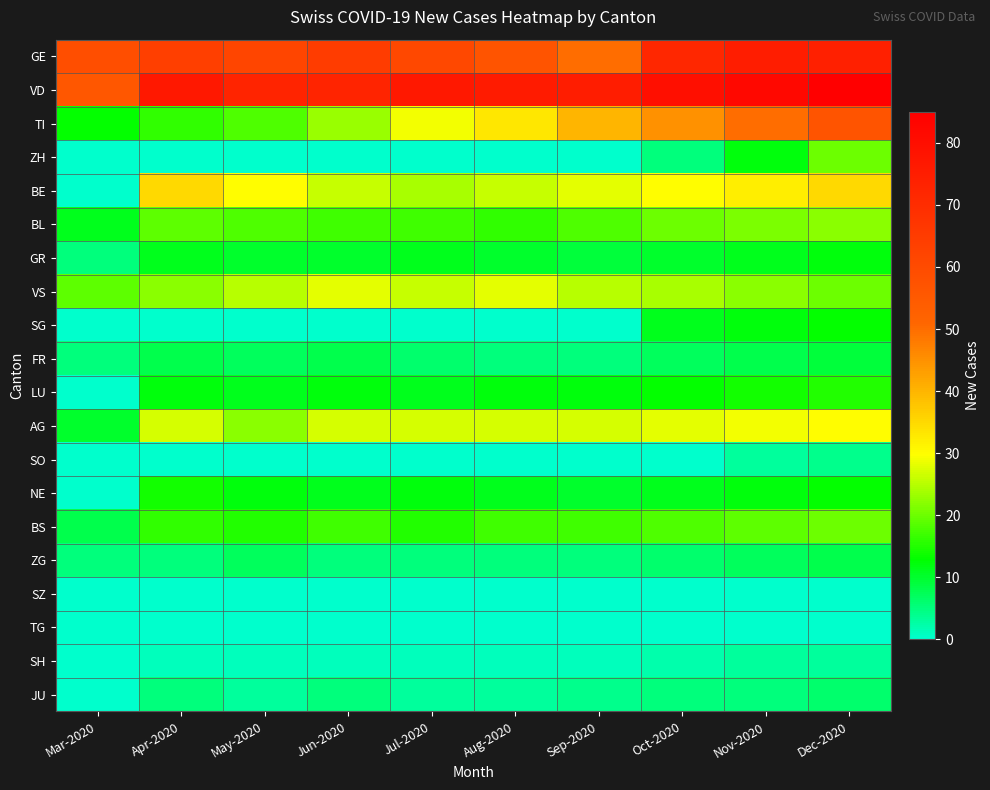

At how many categories does at least one series exceed 18?

10